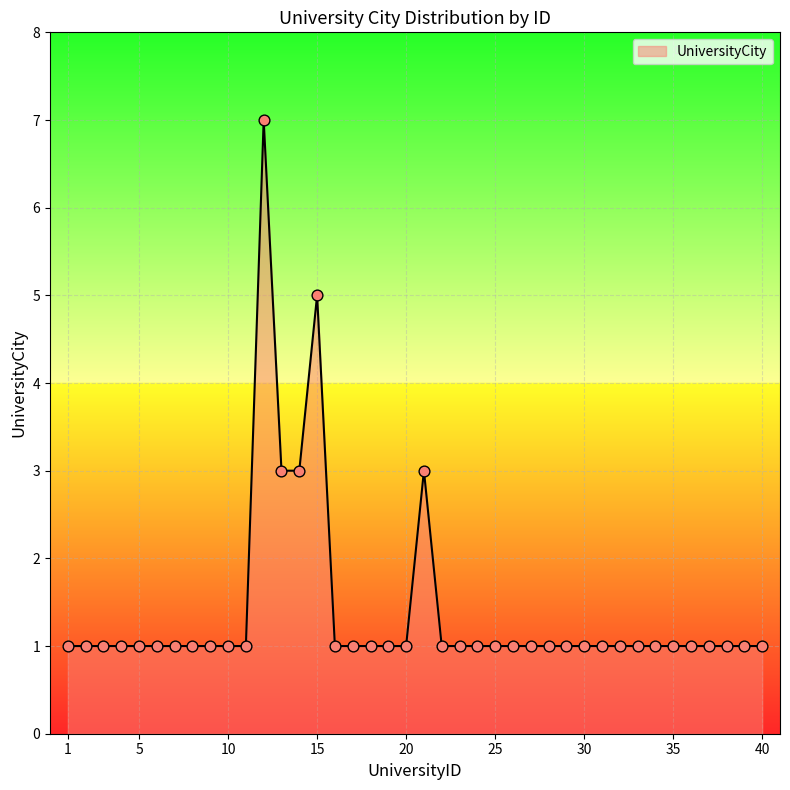

What is the maximum value shown in the chart?

7